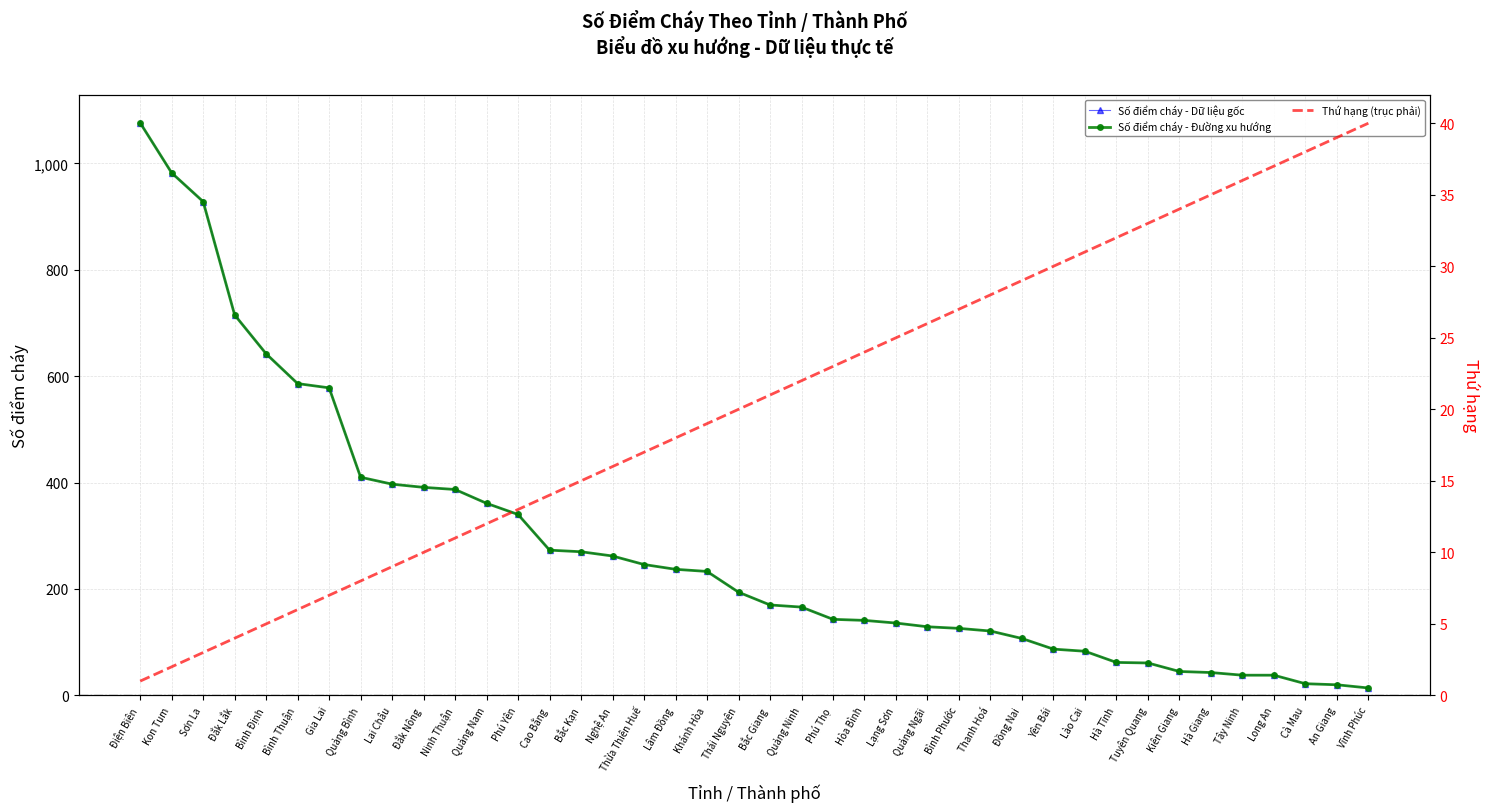

Which series has the widest spread of values?

Số điểm cháy - Dữ liệu gốc